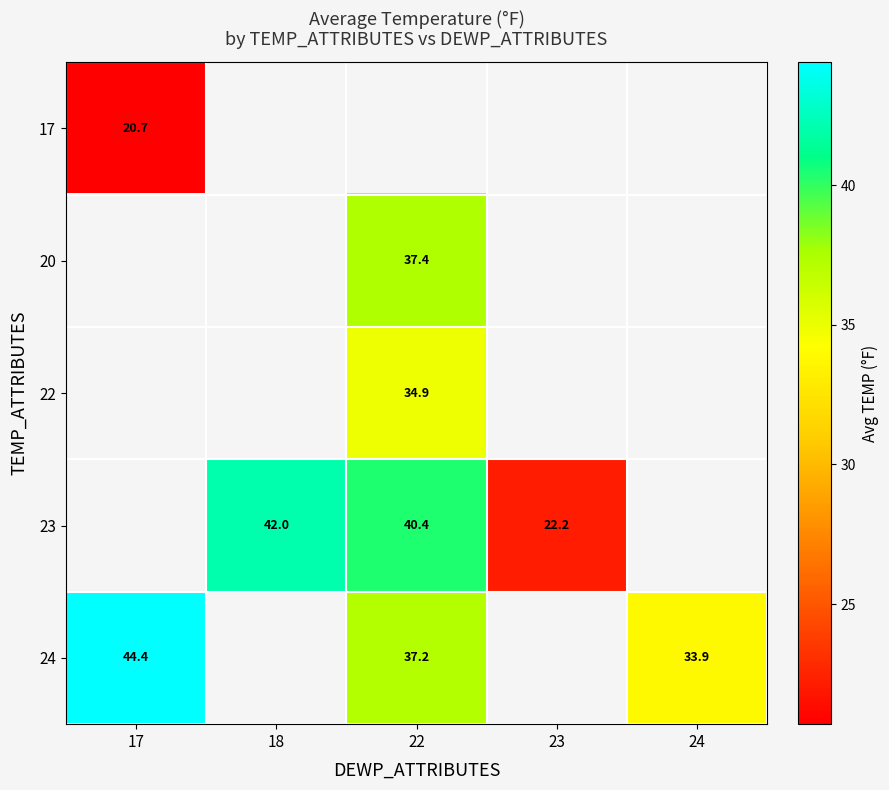

Is it true that 20 equals 37.4 at 22?

True